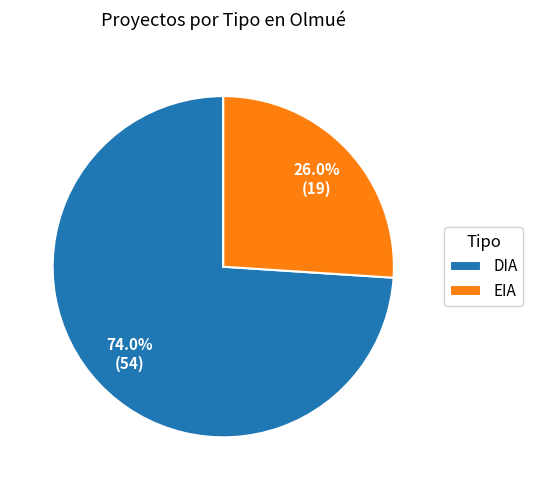

To the nearest percent, what portion does EIA represent?

26%